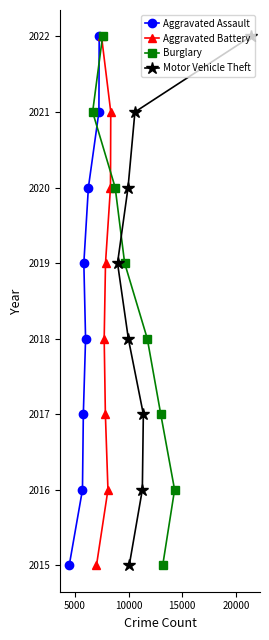

True or false: Motor Vehicle Theft has more than 0 points higher than both neighbors.

False